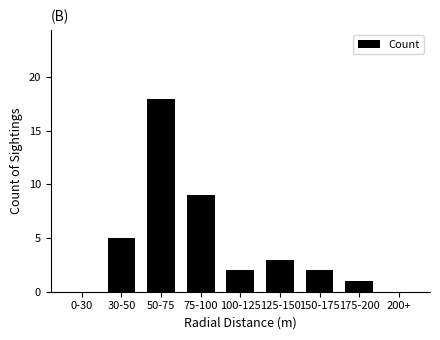

Reading left to right, list all the values displayed in this chart.

0-30=0	30-50=5	50-75=18	75-100=9	100-125=2	125-150=3	150-175=2	175-200=1	200+=0